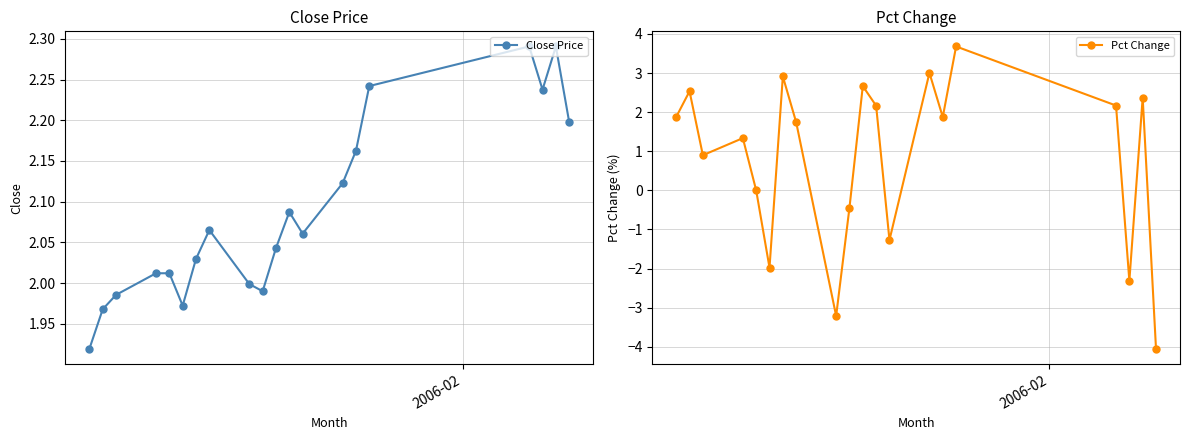

How many values in the Pct Change series exceed 1?

12